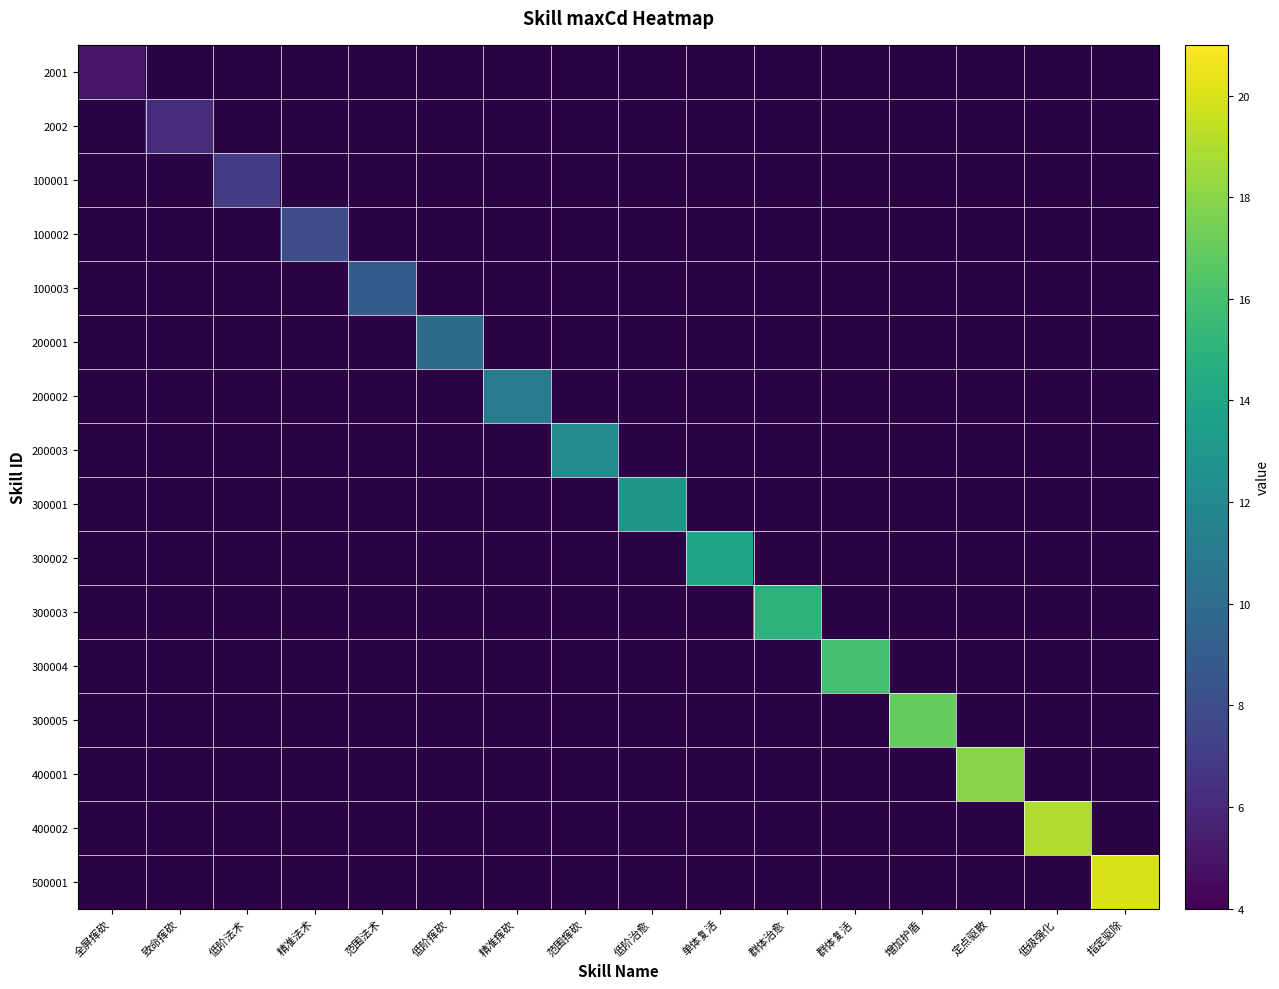

What is the maximum value shown in the chart?

20.0